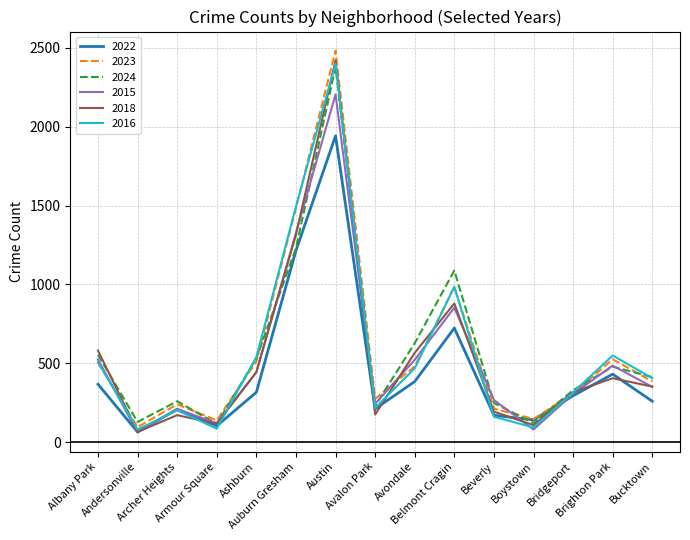

The 2022 series shows 623 at Albany Park. True or false?

False